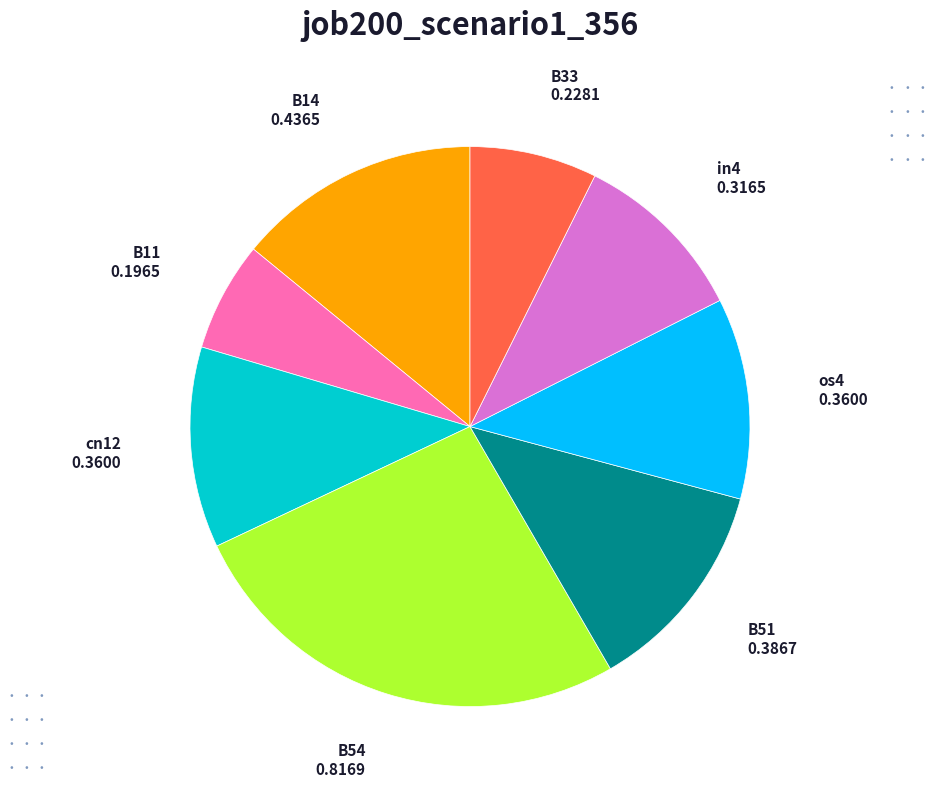

Do B33 and B11 together represent more than half of the pie?

No